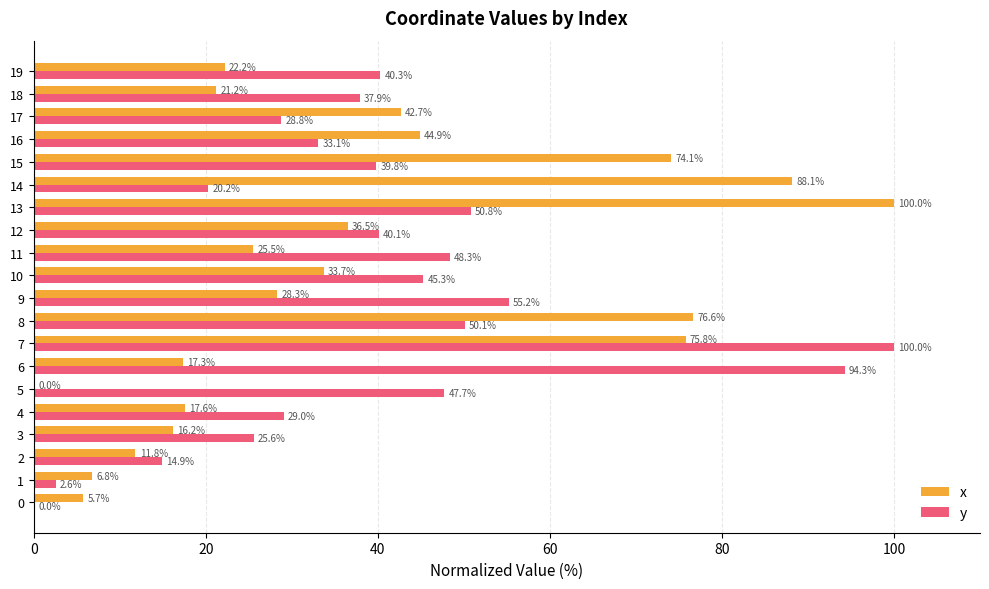

Read the x value at 17.

42.7